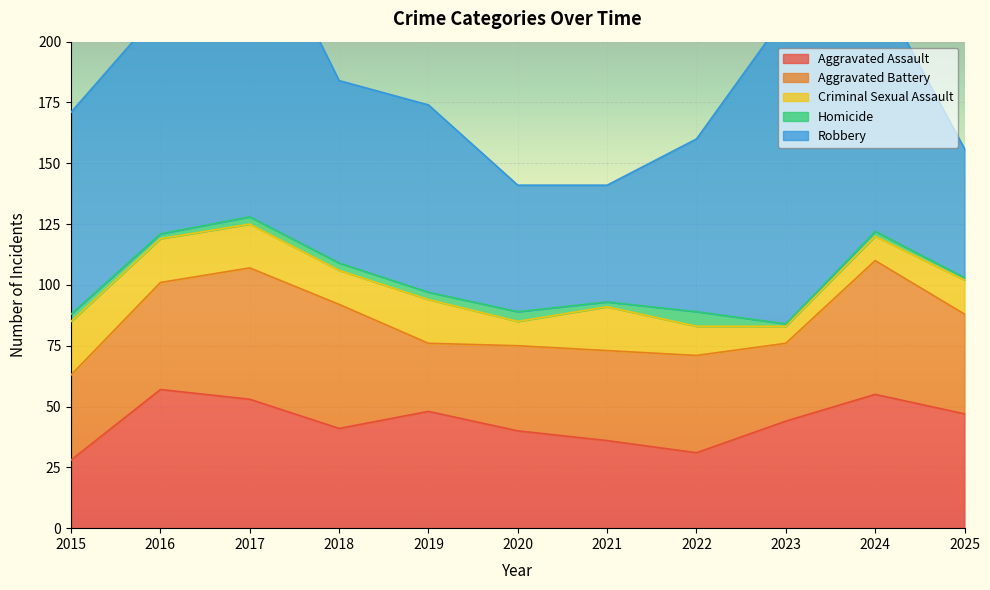

Is the value of Criminal Sexual Assault at 2024 greater than the value of Aggravated Assault at 2023?

No